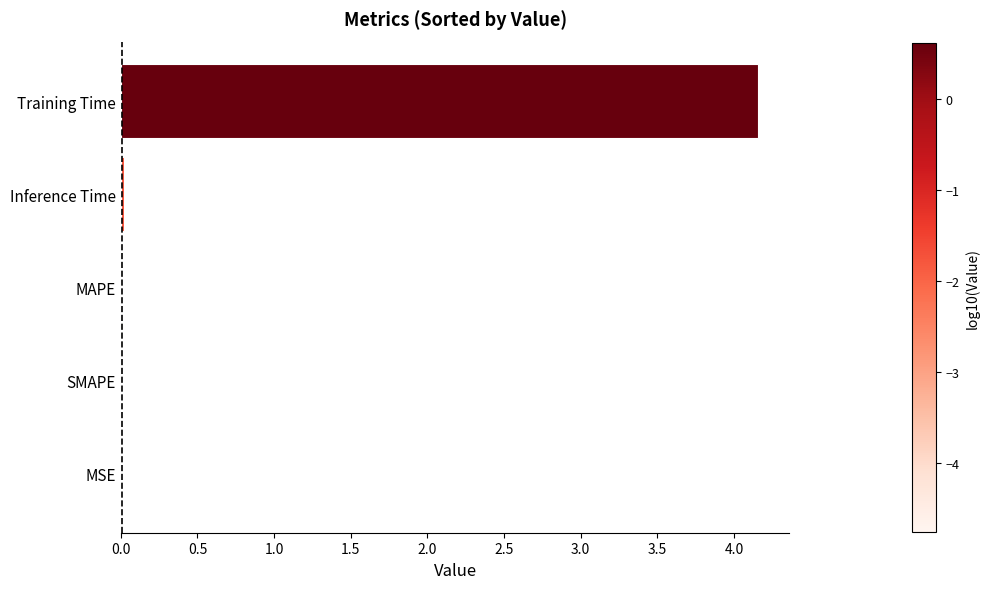

Which category has the highest value across all series?

Training Time